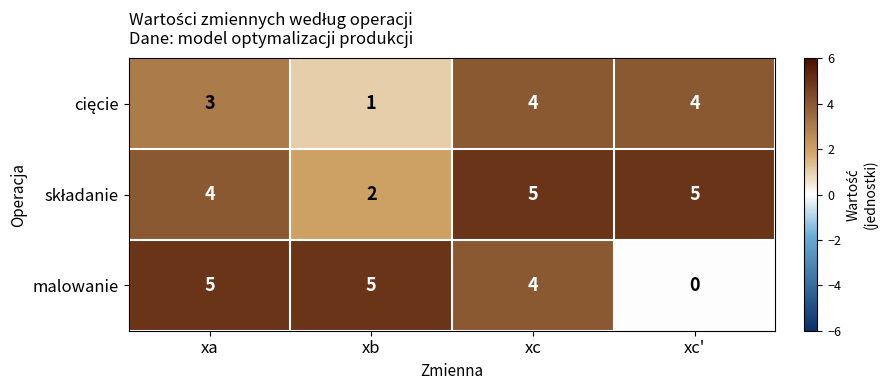

At which category does the chart reach its minimum across all series?

xc'